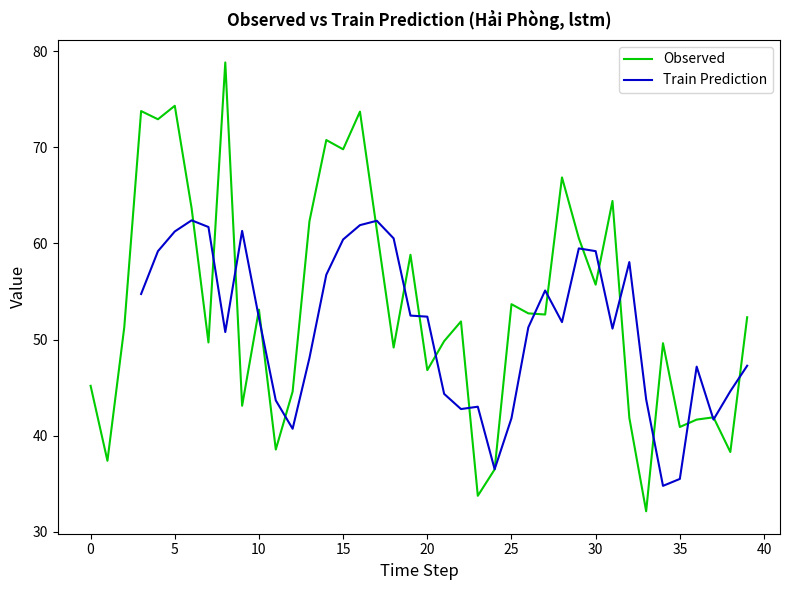

What is the difference between the values at 37 and 17?

20